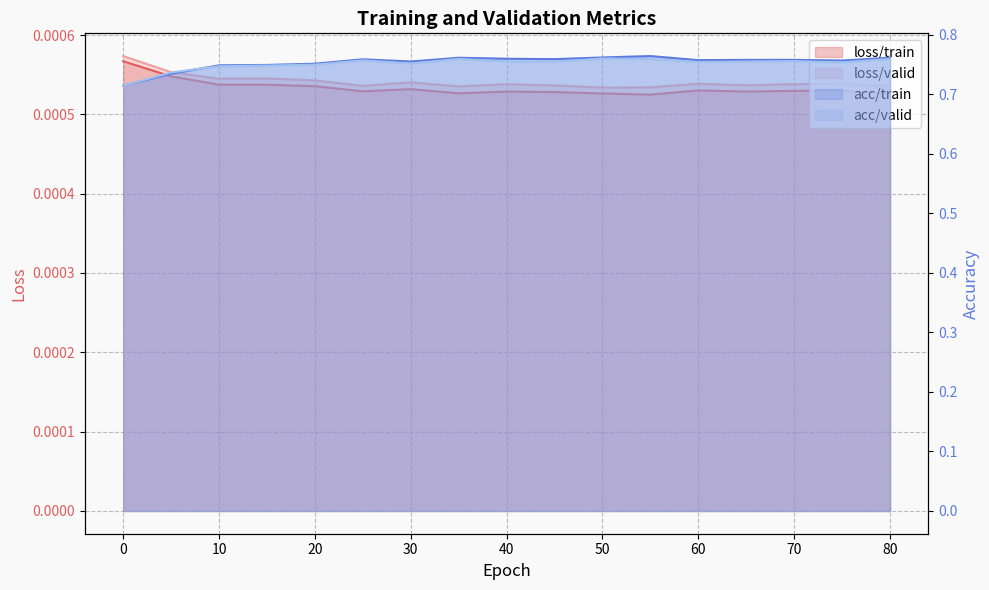

Count the loss/valid values in the range 0 to 1.

17